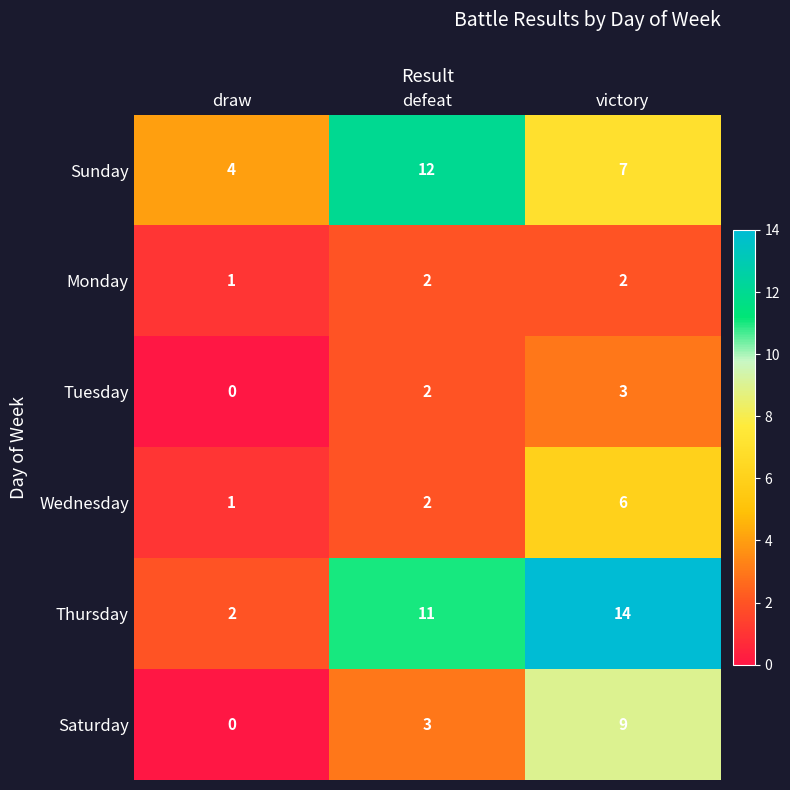

Reading right to left, extract all data points from this chart.

Sunday: 7	12	4
Monday: 2	2	1
Tuesday: 3	2	0
Wednesday: 6	2	1
Thursday: 14	11	2
Saturday: 9	3	0